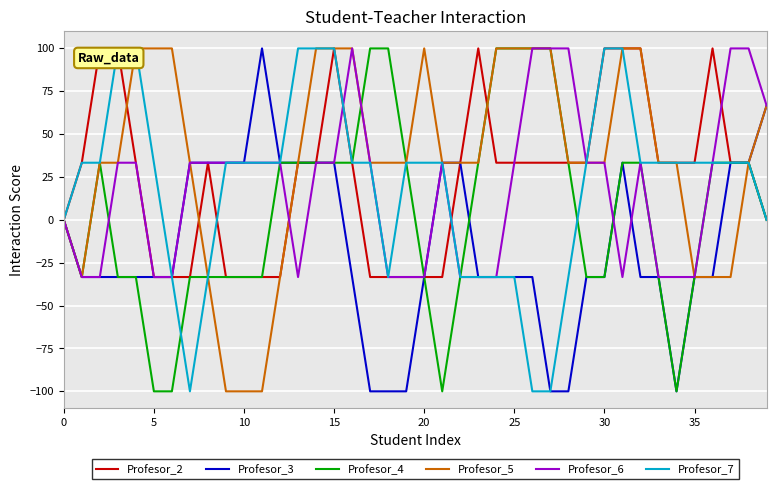

What is the difference between the second highest and second lowest values in the Profesor_5 series?

200.0